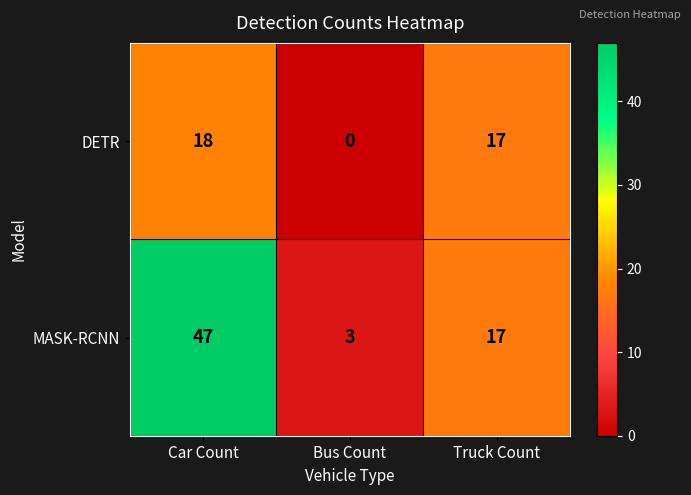

What is the difference between the maximum and minimum values in the MASK-RCNN series?

44